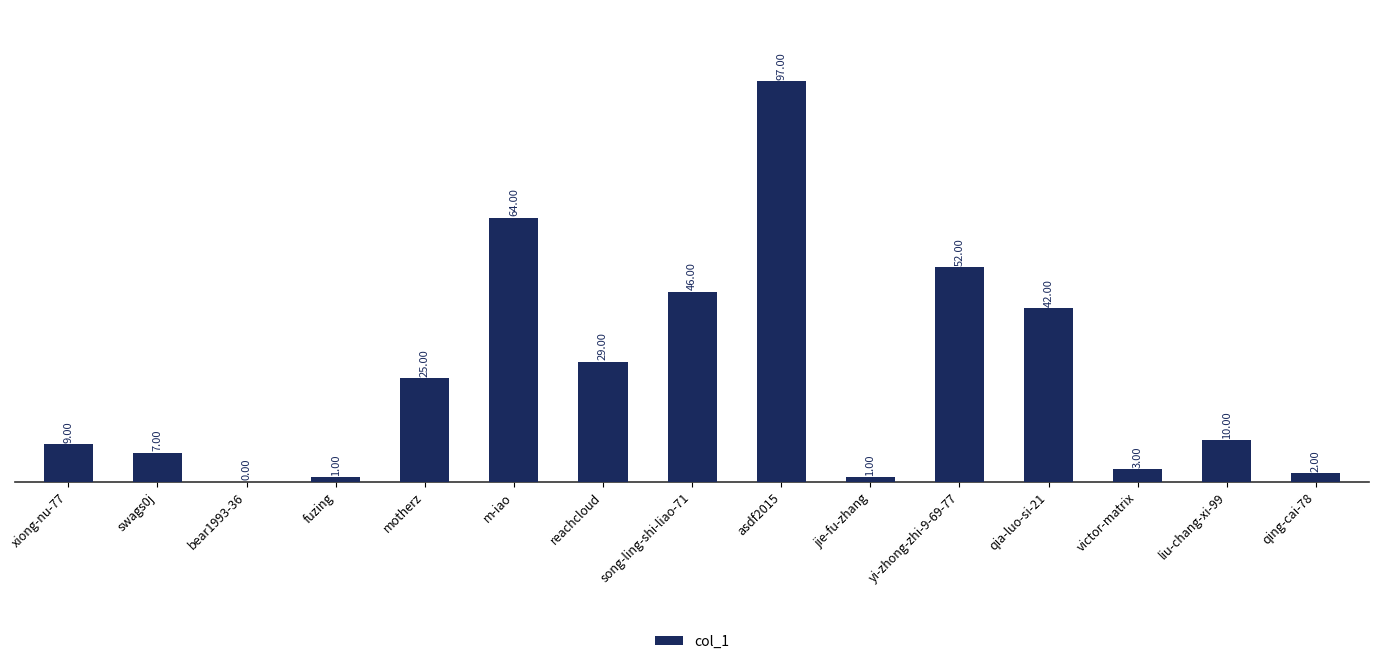

How many series are shown in this chart?

1